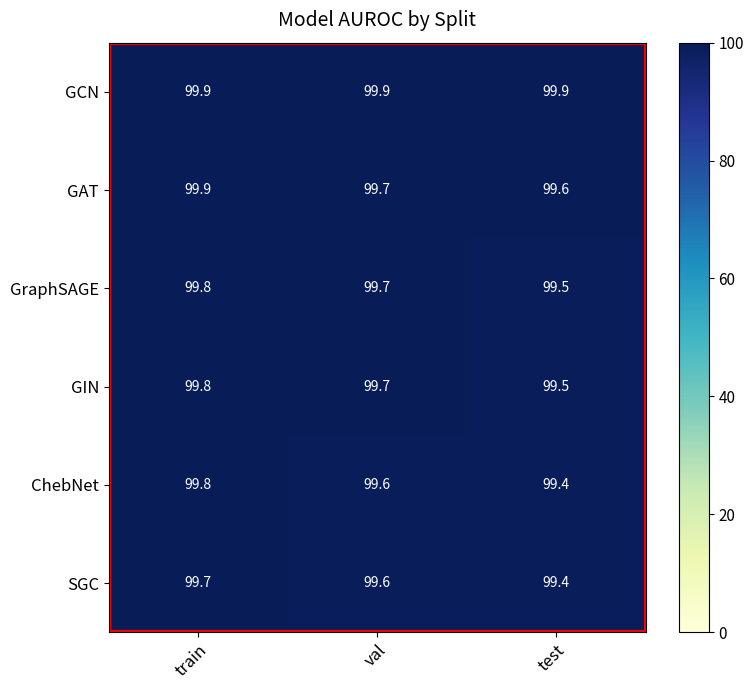

How many distinct data groups are displayed?

6